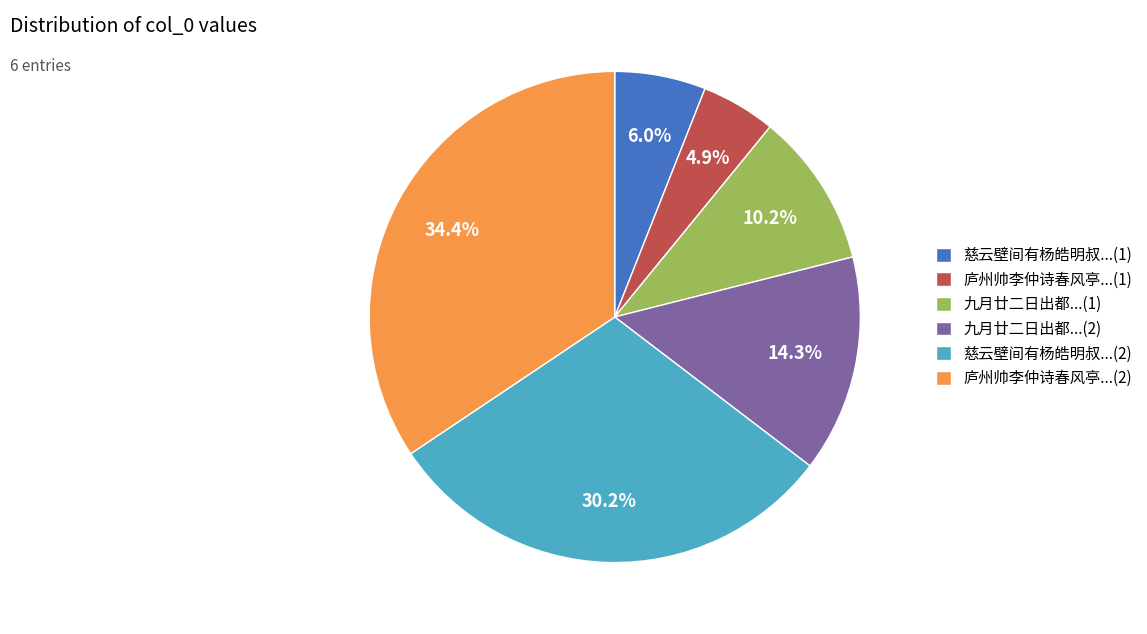

What is the largest slice in the pie chart?

庐州帅李仲诗春风亭...(2)